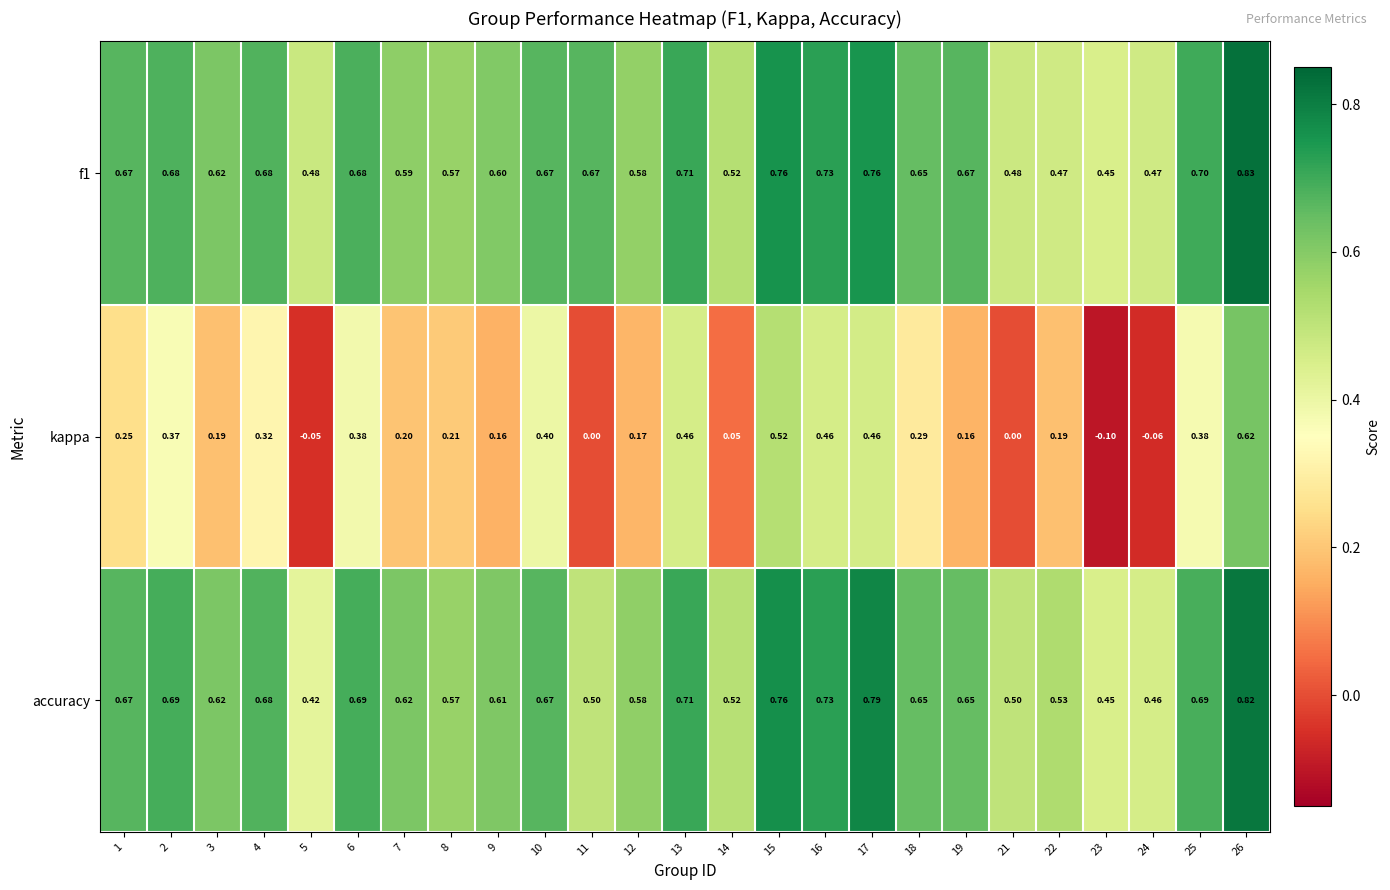

Between 14 and 26, which series saw the biggest shift?

kappa